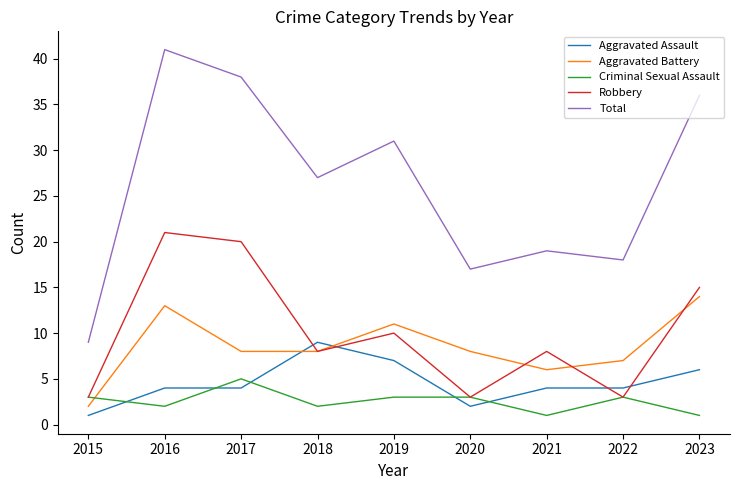

The value of Aggravated Battery at 2016 is 7. True or false?

False